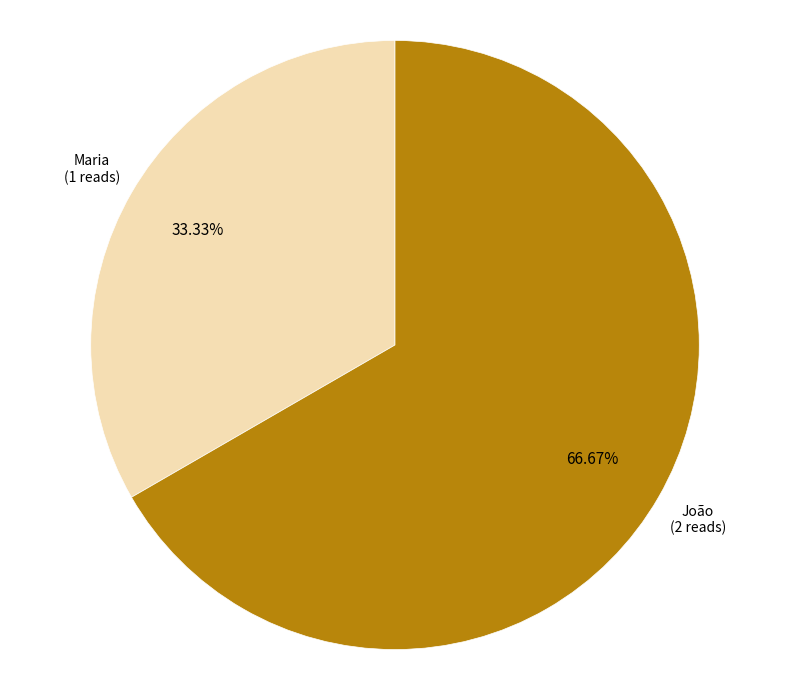

Approximately how many times larger is the value at João compared to Maria?

2.0